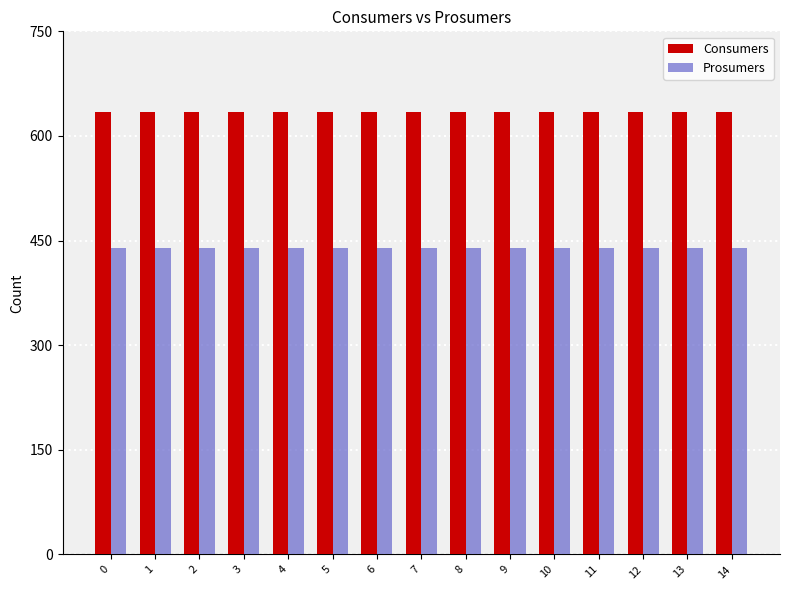

What is the value of the Prosumers bar at the 5th from the left?

440